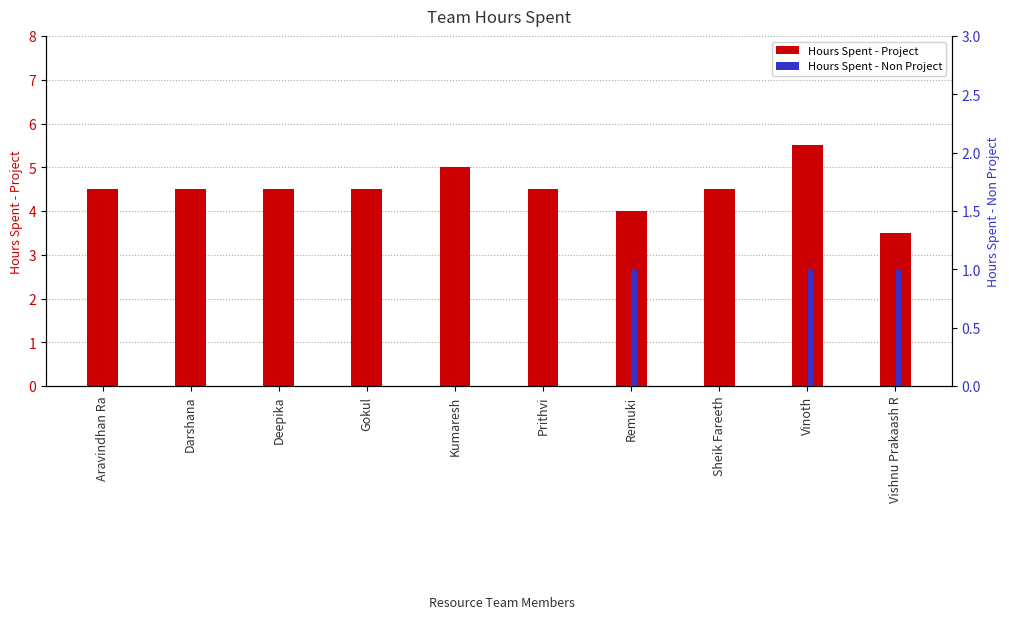

Reading left to right, extract all data points from this chart.

Hours Spent - Project: 4.5	4.5	4.5	4.5	5.0	4.5	4.0	4.5	5.5	3.5
Hours Spent - Non Project: 0.0	0.0	0.0	0.0	0.0	0.0	1.0	0.0	1.0	1.0